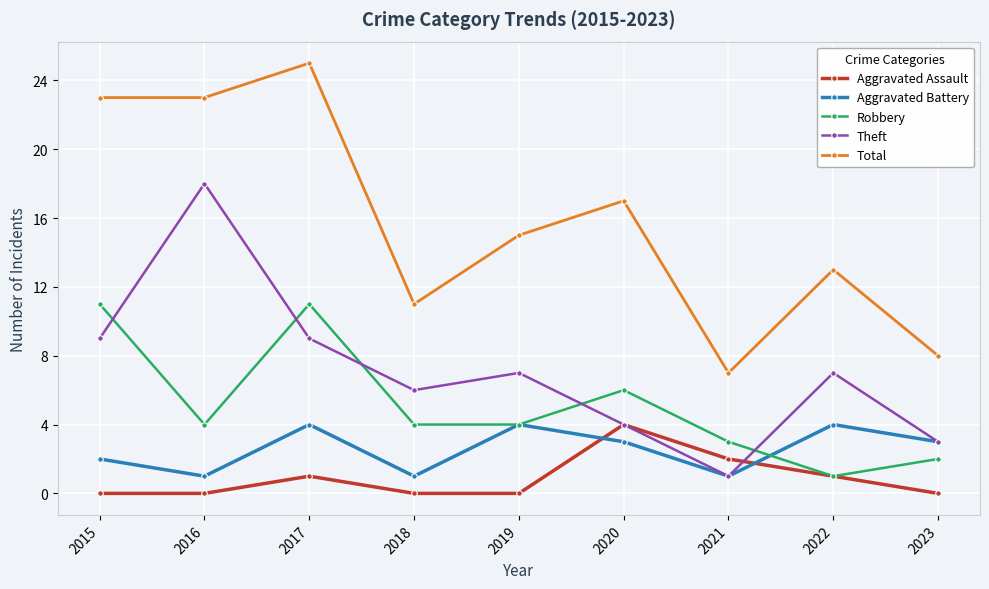

How many interior local peaks does the Aggravated Assault series have?

2